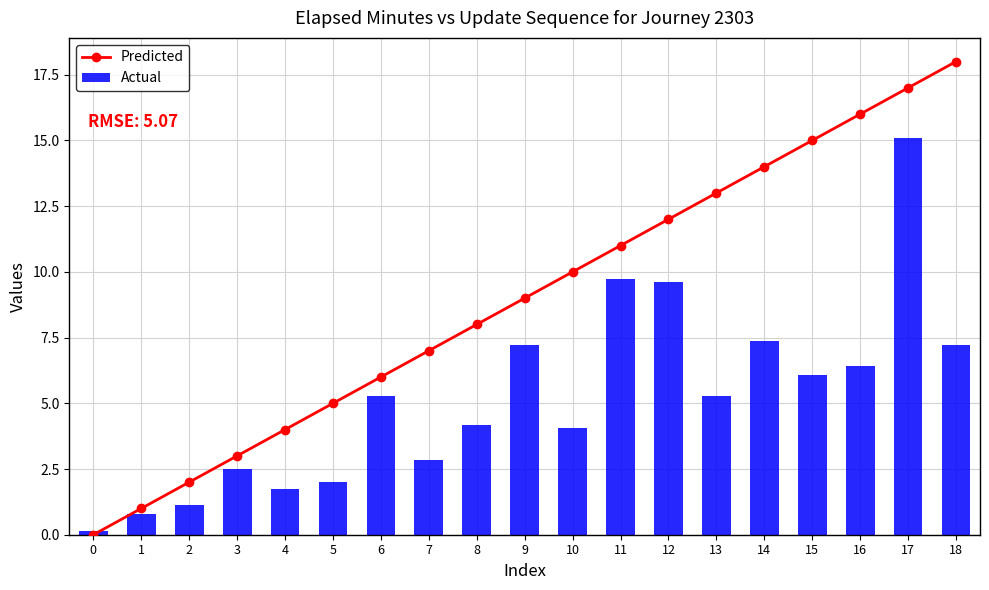

At which label does Predicted first exceed 9?

10